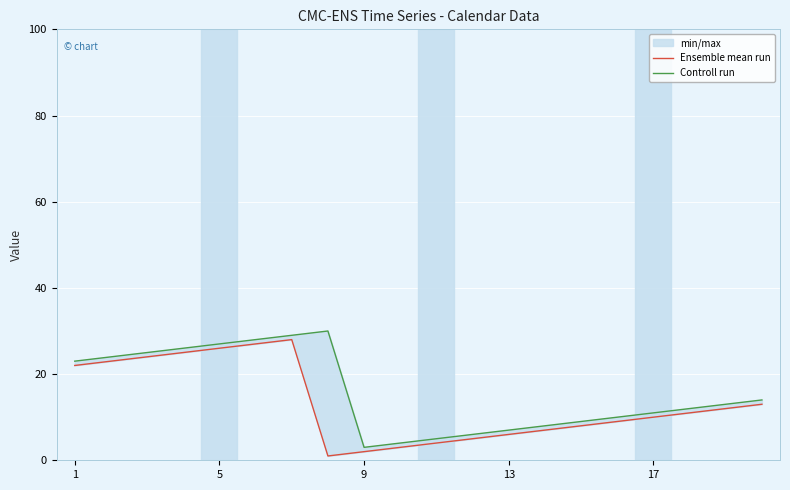

True or false: Controll run and Ensemble mean run cross at least once.

False